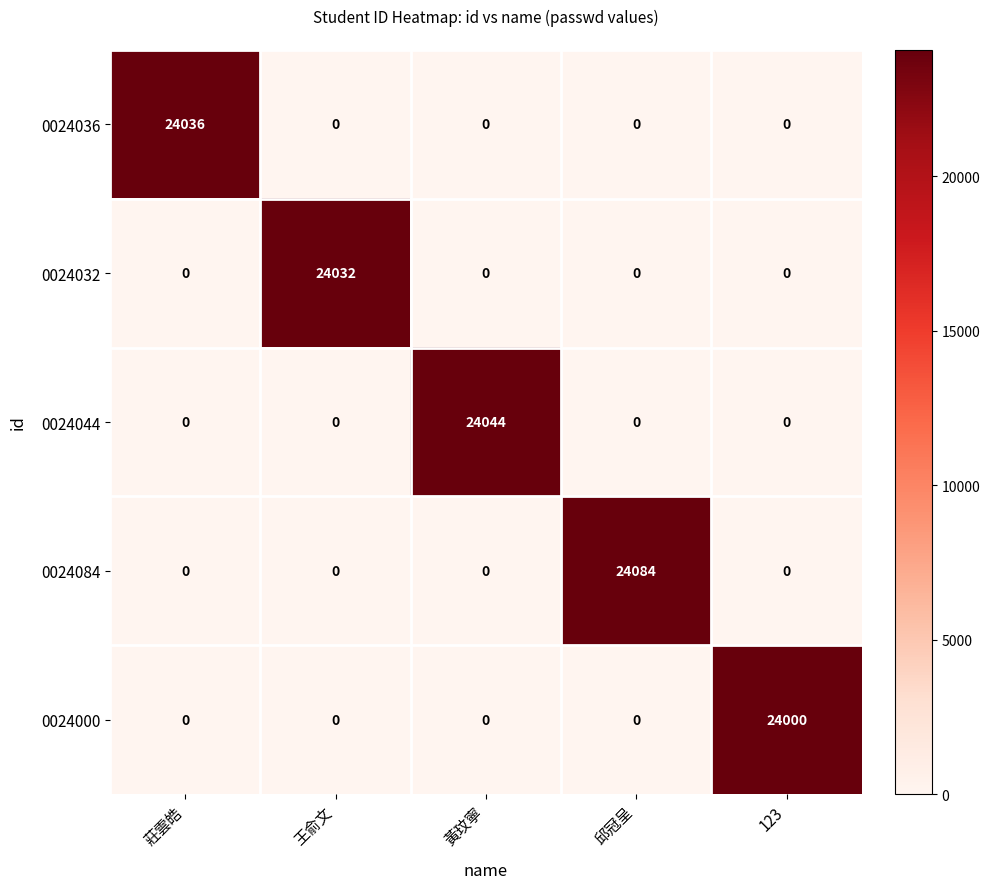

Reading right to left, list all the values displayed in this chart.

0024036: 123=0	邱冠呈=0	黃玟寧=0	王俞文=0	莊雲皓=24036
0024032: 123=0	邱冠呈=0	黃玟寧=0	王俞文=24032	莊雲皓=0
0024044: 123=0	邱冠呈=0	黃玟寧=24044	王俞文=0	莊雲皓=0
0024084: 123=0	邱冠呈=24084	黃玟寧=0	王俞文=0	莊雲皓=0
0024000: 123=24000	邱冠呈=0	黃玟寧=0	王俞文=0	莊雲皓=0